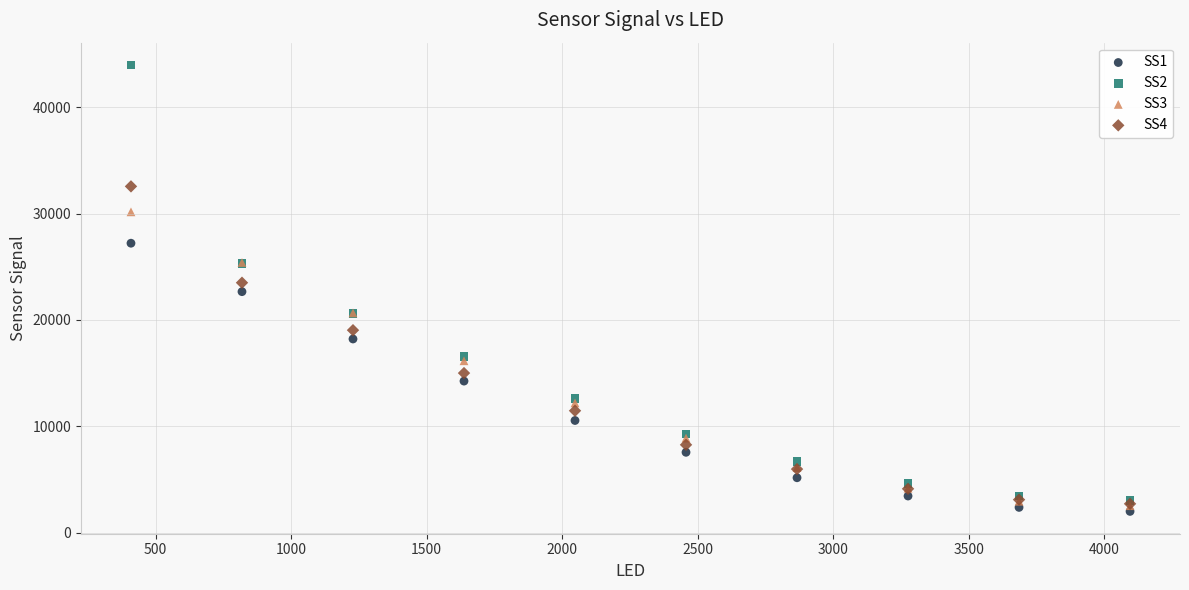

Which series has the largest Y range (max minus min)?

SS2